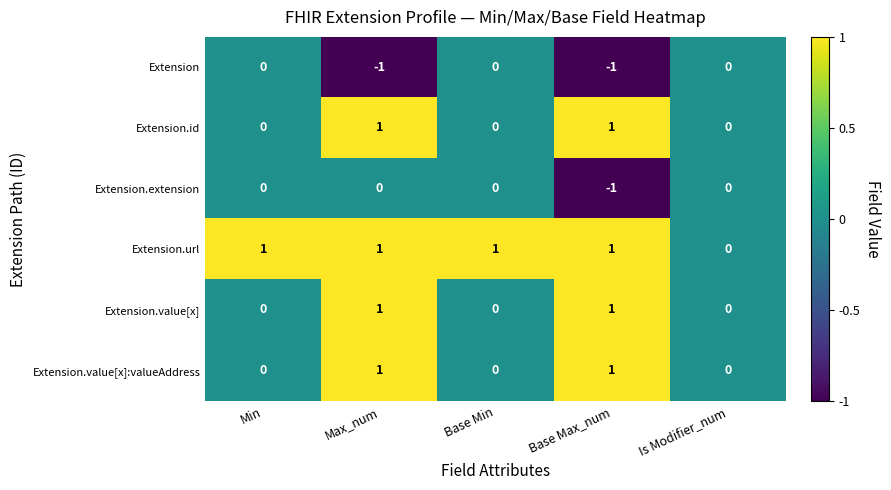

The Extension.value[x]:valueAddress series shows -1 at Min. True or false?

False